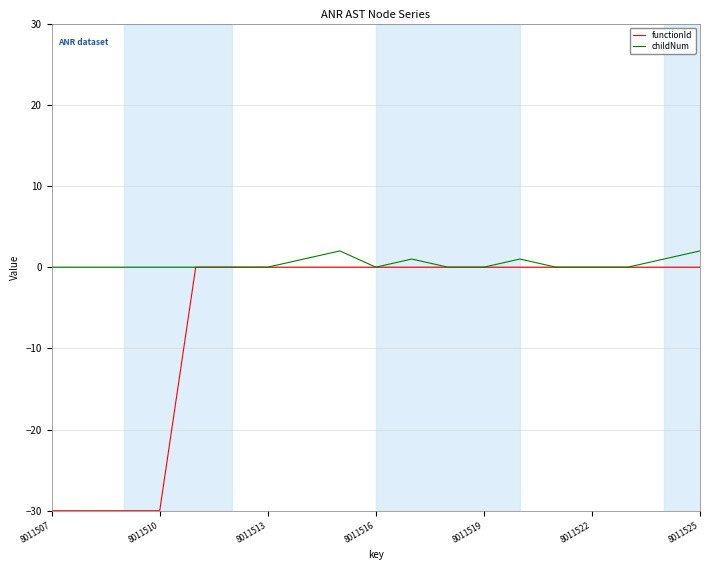

Rank the series by their average value, from lowest to highest.

functionId, childNum